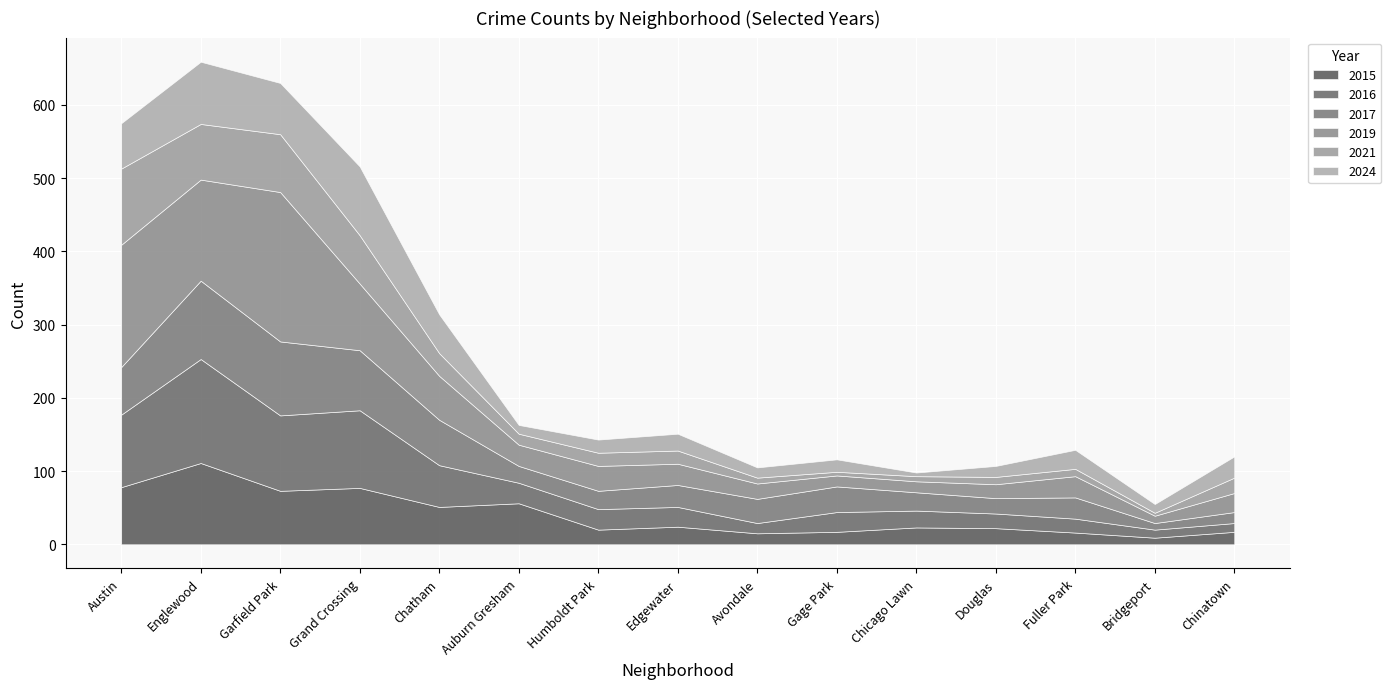

How many lines are shown in the chart?

6